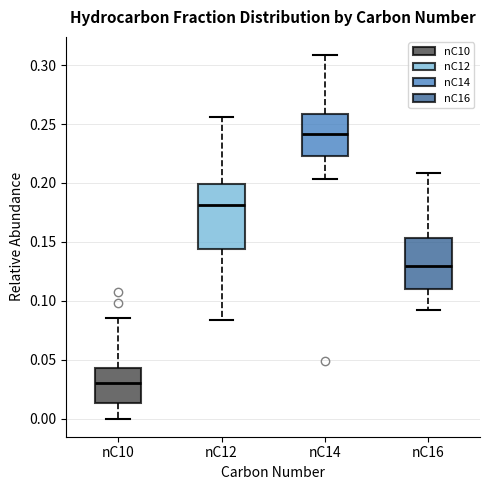

Which box has the lowest median line?

nC10